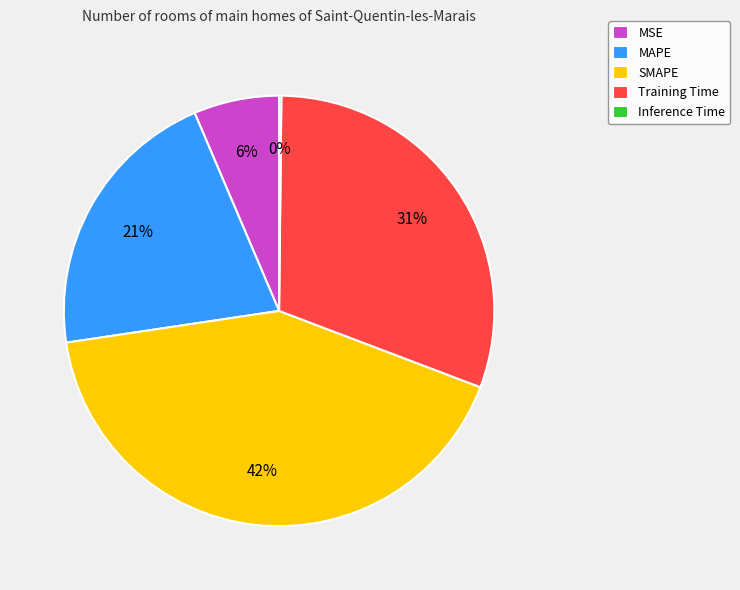

Is the sum of Training Time and MAPE greater than half?

Yes